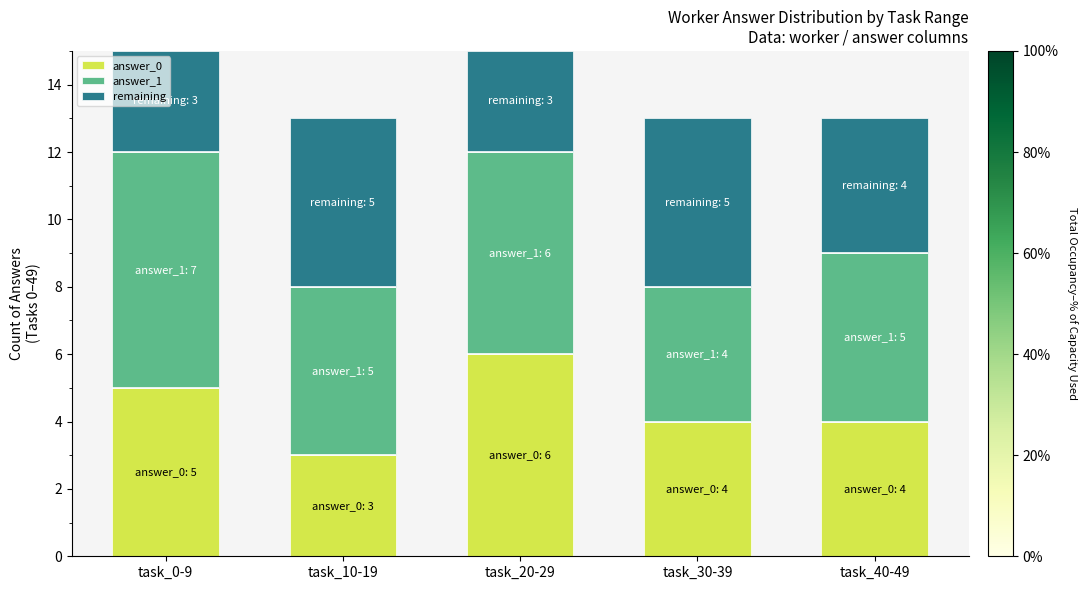

List the series in order of their overall mean, highest first.

answer_1, answer_0, remaining